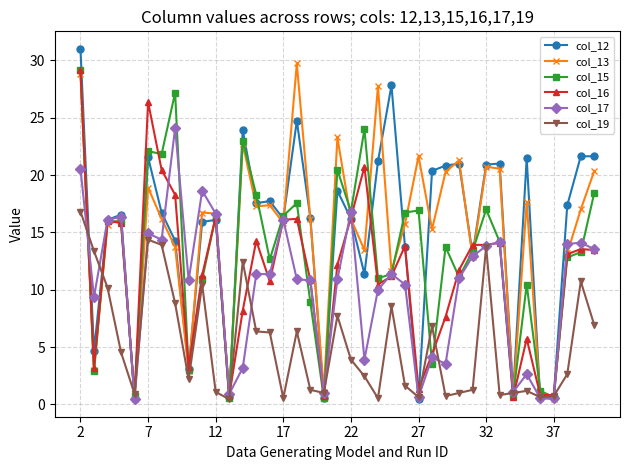

True or false: col_12 has more than 2 interior local peaks.

True